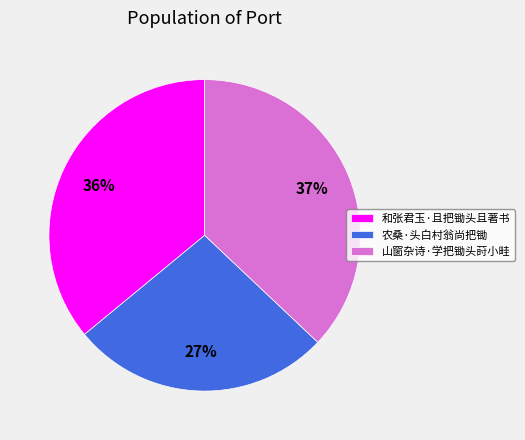

How many segments does this pie chart have?

3